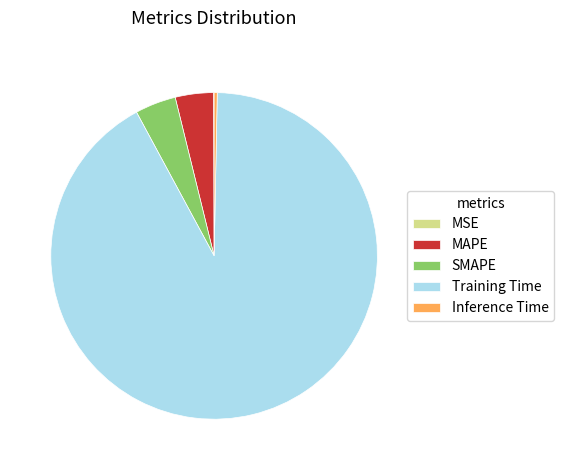

Do MAPE and Inference Time together represent more than half of the pie?

No